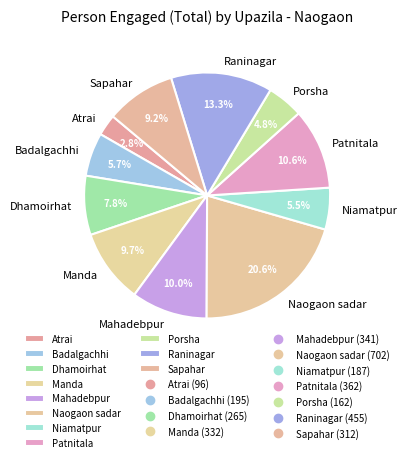

To the nearest percent, what is the average slice percentage?

9%